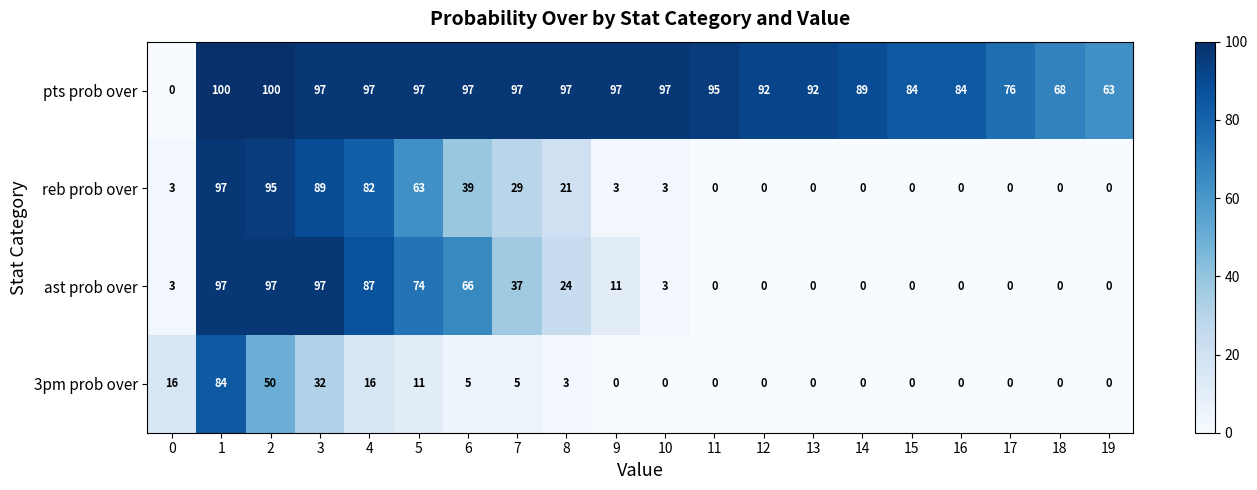

What is the maximum value for pts prob over?

100